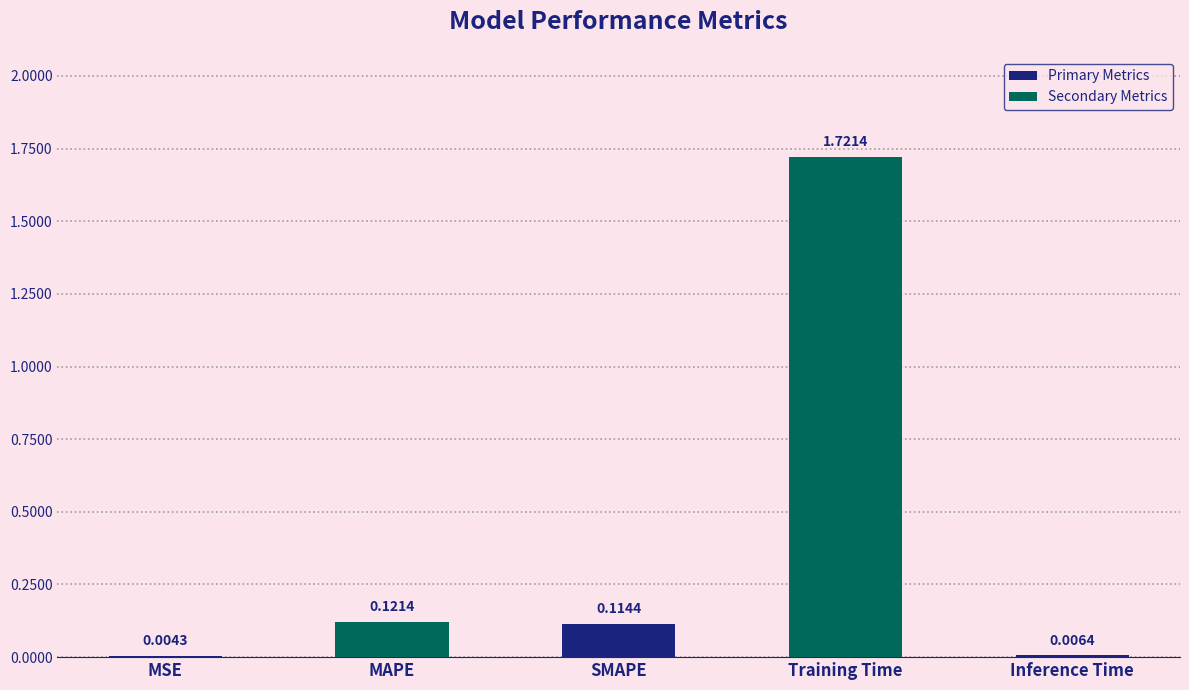

Count the number of categories in the chart.

5